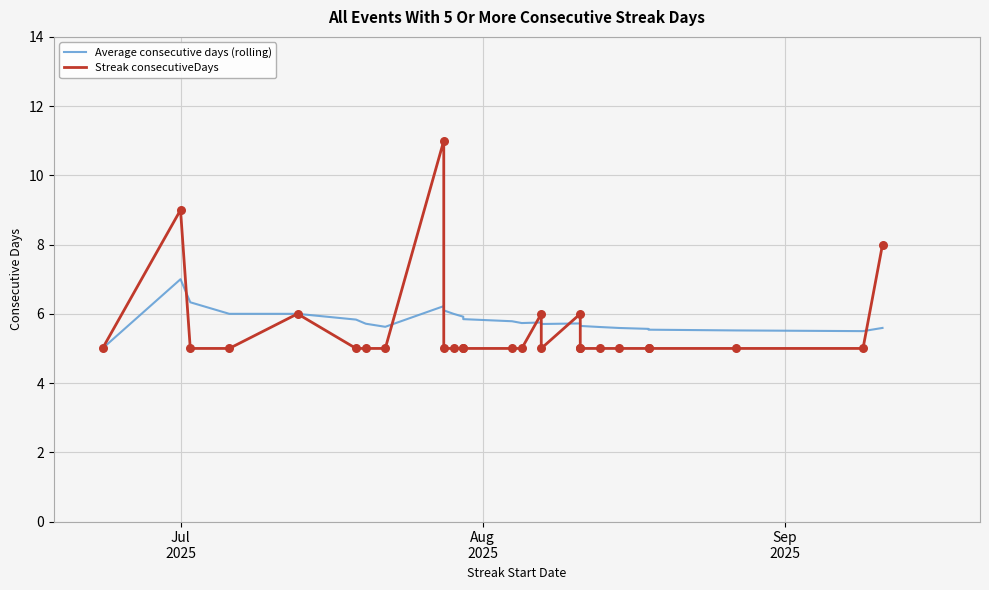

Which series has the largest Y range (max minus min)?

Streak consecutiveDays